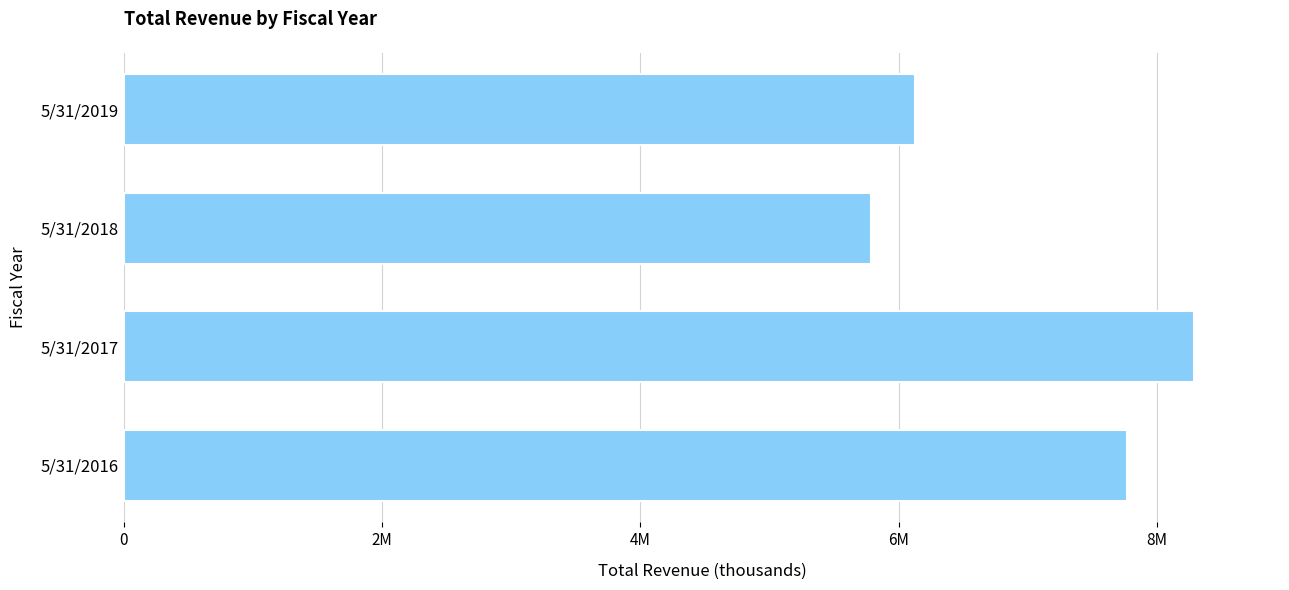

How many data points does each series have?

4